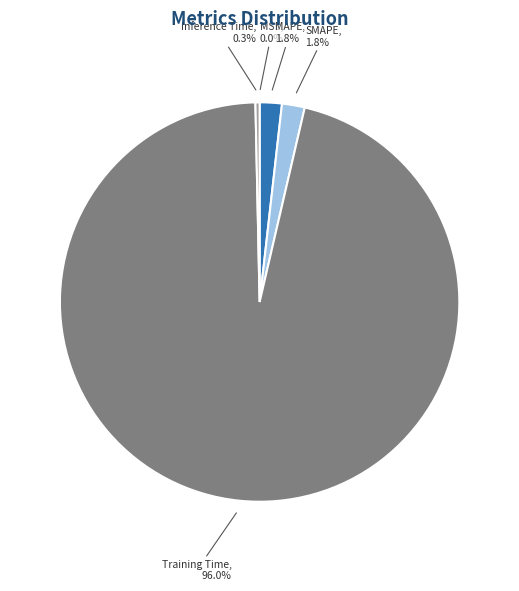

Is there a majority slice in this chart?

Yes